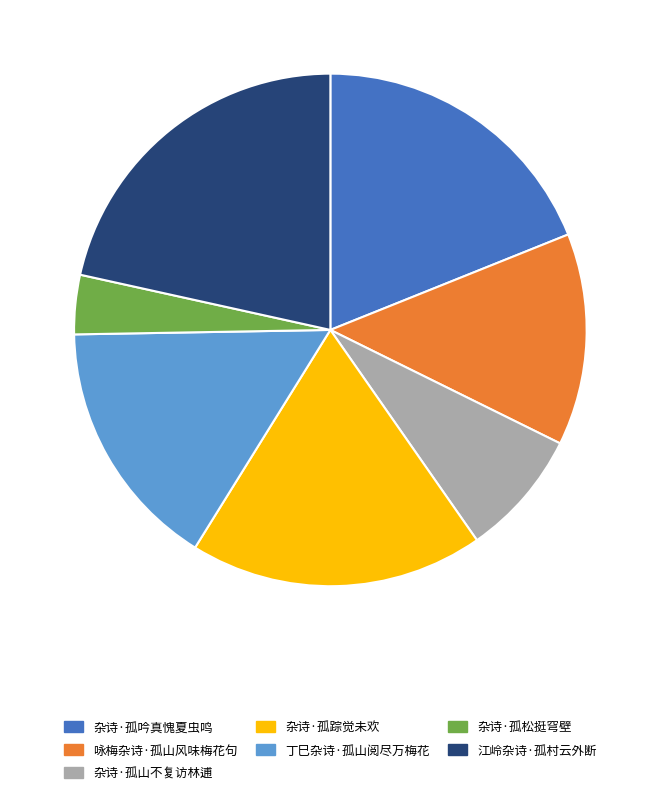

What is the ratio of the value at 江岭杂诗·孤村云外断 to the value at 丁巳杂诗·孤山阅尽万梅花?

1.4